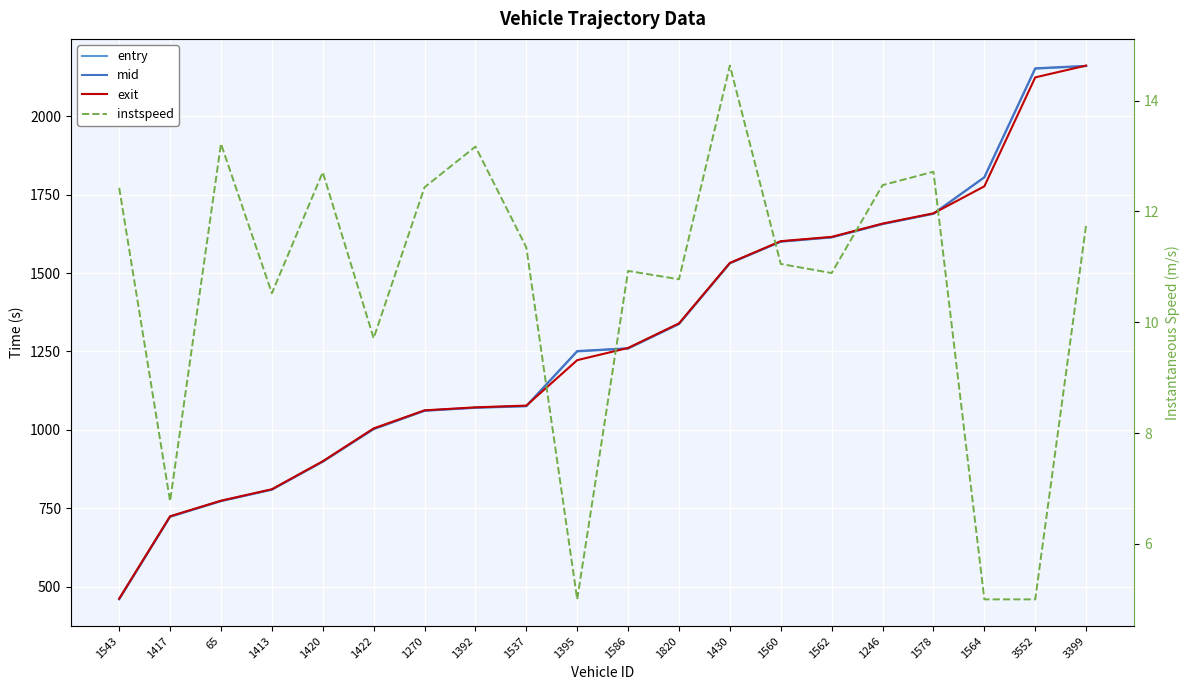

Reading left to right, list all the values displayed in this chart.

entry: 1543=460.0	1417=723.0	65=772.9	1413=809.4	1420=898.5	1422=1002.0	1270=1060.8	1392=1070.4	1537=1075.0	1395=1250.0	1586=1259.2	1820=1337.0	1430=1530.9	1560=1599.6	1562=1613.3	1246=1655.8	1578=1688.6	1564=1804.6	3552=2151.0	3399=2159.3
mid: 1543=461.4	1417=723.8	65=773.6	1413=810.1	1420=899.2	1422=1003.5	1270=1061.5	1392=1071.0	1537=1076.4	1395=1251.4	1586=1260.1	1820=1338.4	1430=1531.5	1560=1600.4	1562=1614.1	1246=1656.5	1578=1689.3	1564=1805.4	3552=2152.4	3399=2160.1
exit: 1543=462.4	1417=724.7	65=774.5	1413=810.9	1420=900.1	1422=1004.7	1270=1062.4	1392=1071.9	1537=1077.5	1395=1222.3	1586=1261.2	1820=1339.5	1430=1532.3	1560=1601.5	1562=1615.2	1246=1657.4	1578=1690.2	1564=1776.3	3552=2123.5	3399=2161.1
instspeed: 1543=12.4	1417=6.8	65=13.2	1413=10.5	1420=12.7	1422=9.7	1270=12.4	1392=13.2	1537=11.4	1395=5.0	1586=10.9	1820=10.8	1430=14.6	1560=11.1	1562=10.9	1246=12.5	1578=12.7	1564=5.0	3552=5.0	3399=11.8